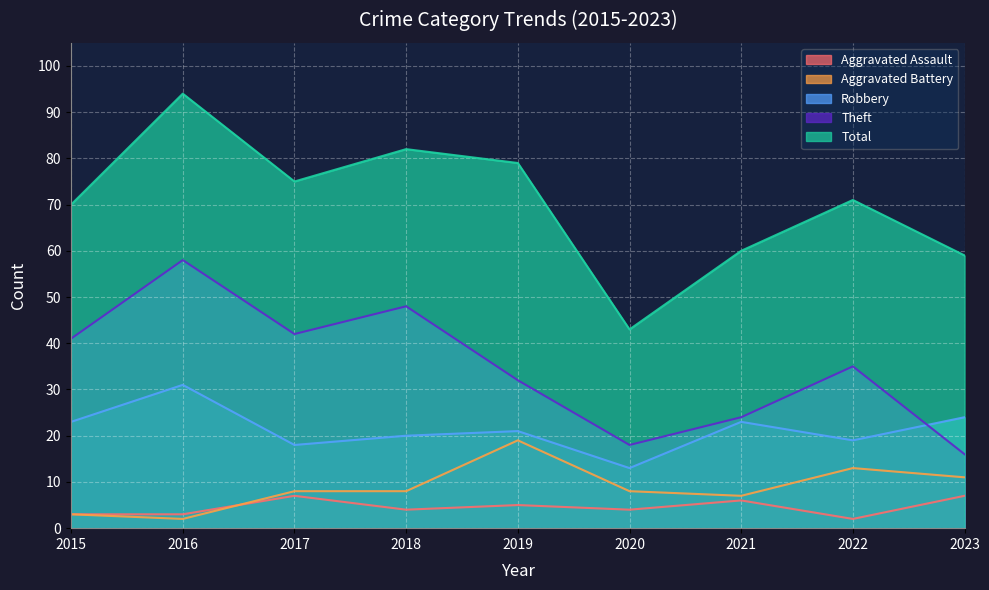

Rank the categories by Robbery value from lowest to highest.

2020, 2017, 2022, 2018, 2019, 2015, 2021, 2023, 2016